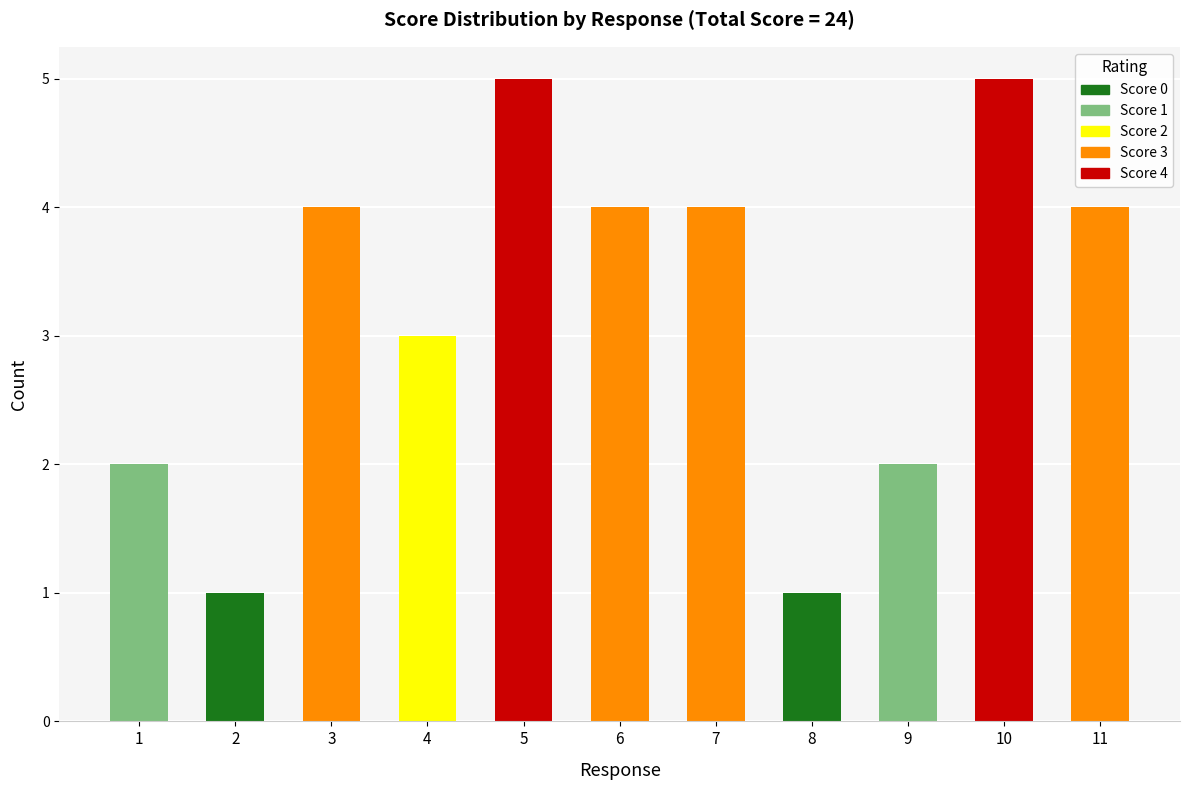

The Score 0 series shows 1 at 6. True or false?

False